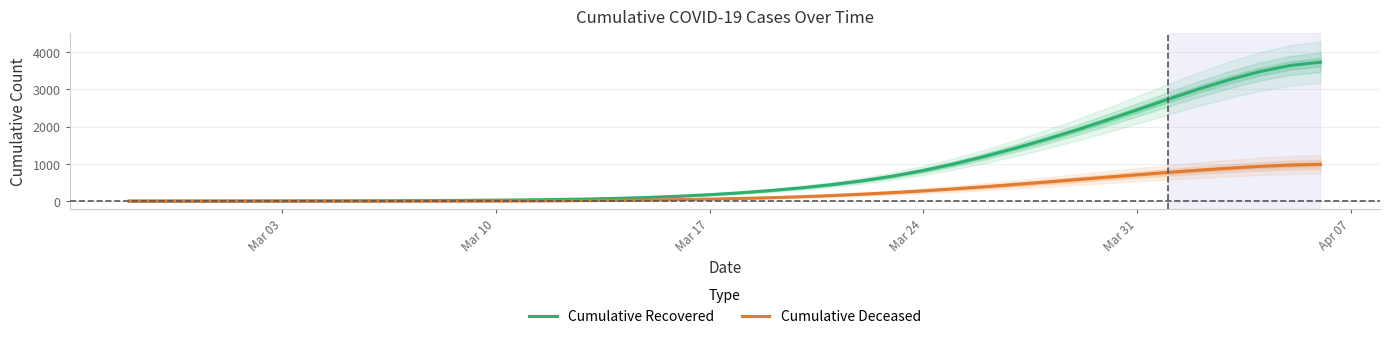

Is the value of Cumulative Deceased at 14 greater than the value of Cumulative Recovered at 14?

No